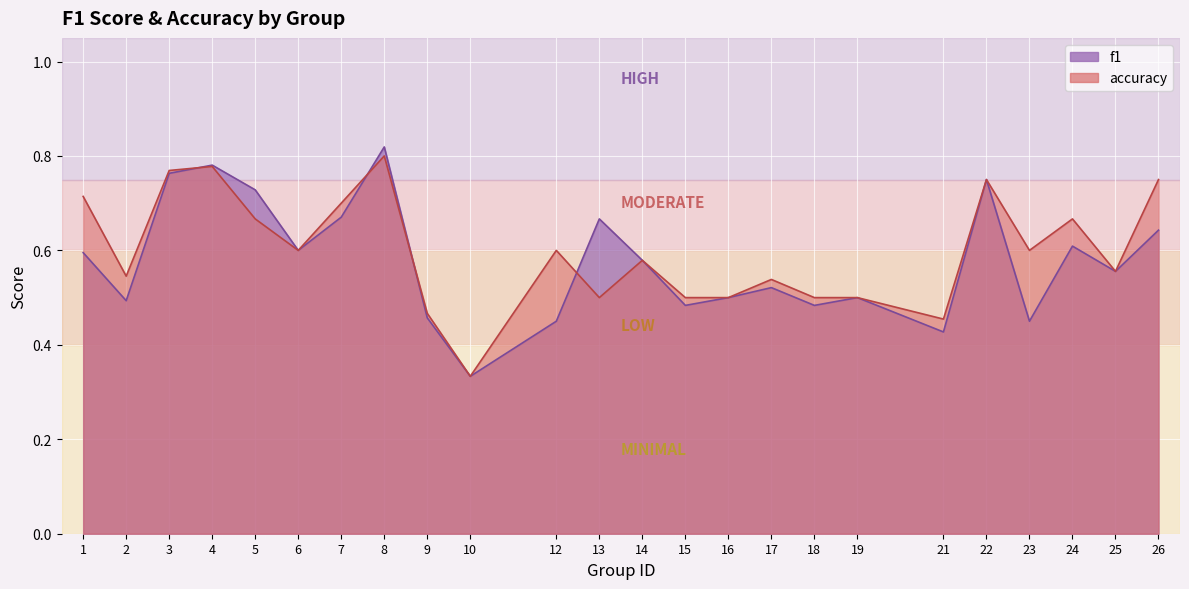

In accuracy, how many points are lower than both neighbors (excluding endpoints)?

7